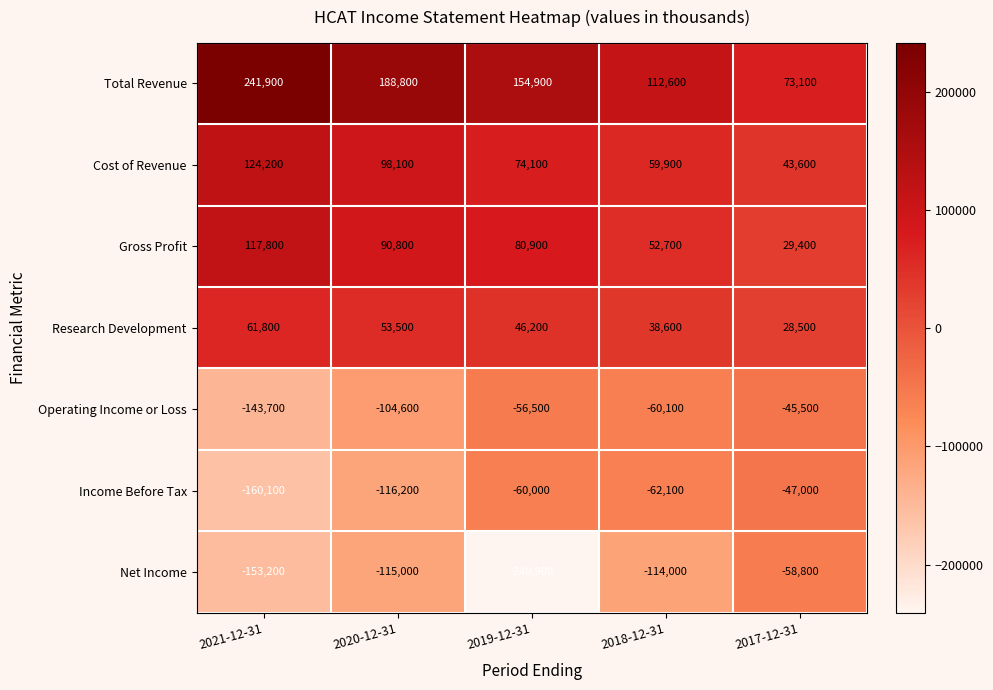

At how many categories does at least one series exceed 135455?

3